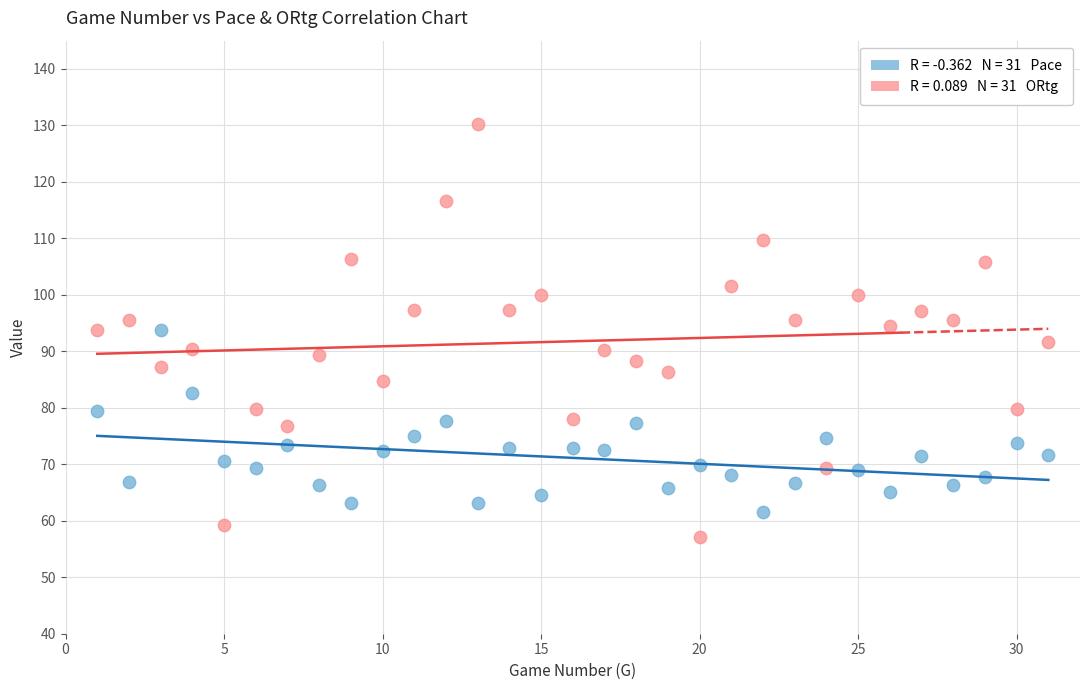

Across all data points, what is the range of Y values (max minus min)?

73.1